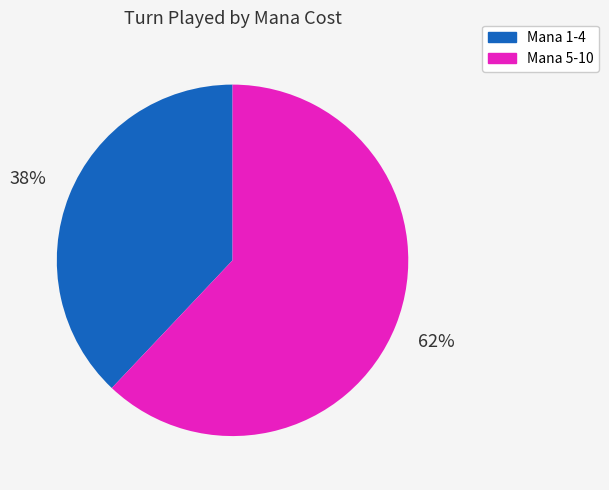

Is there a majority slice in this chart?

Yes